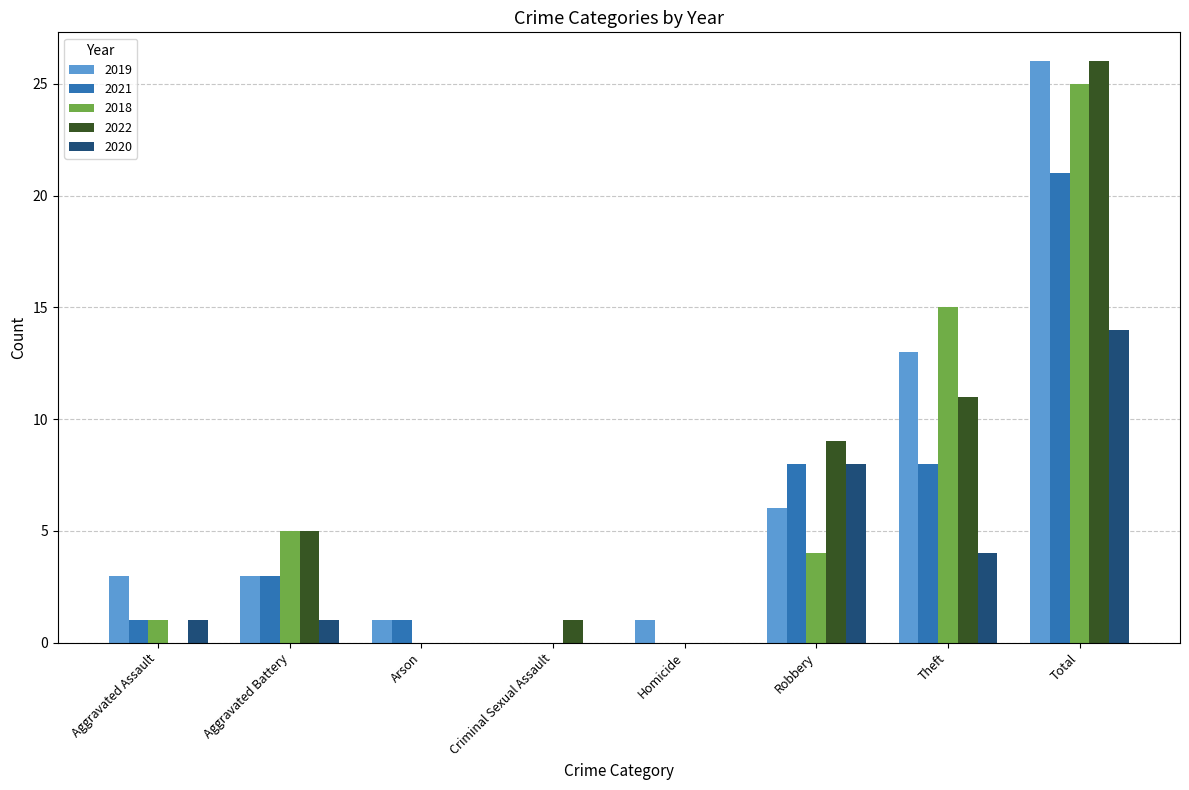

Which series changed the most between Aggravated Battery and Total?

2019